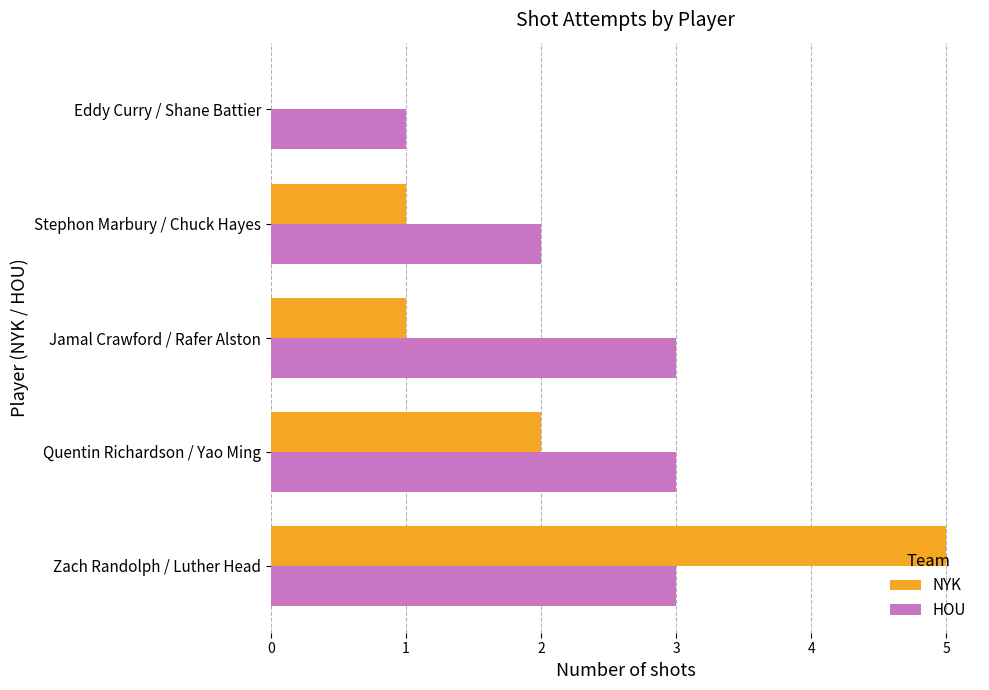

How many data points does each series have?

5